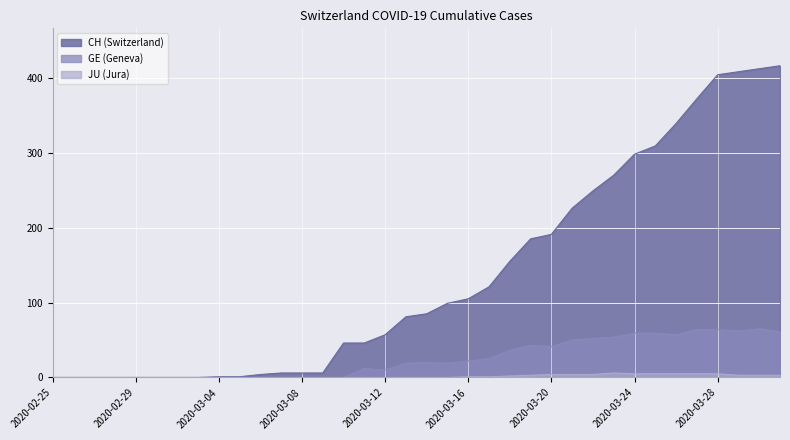

What is the total value across all series at 2020-03-06?

4